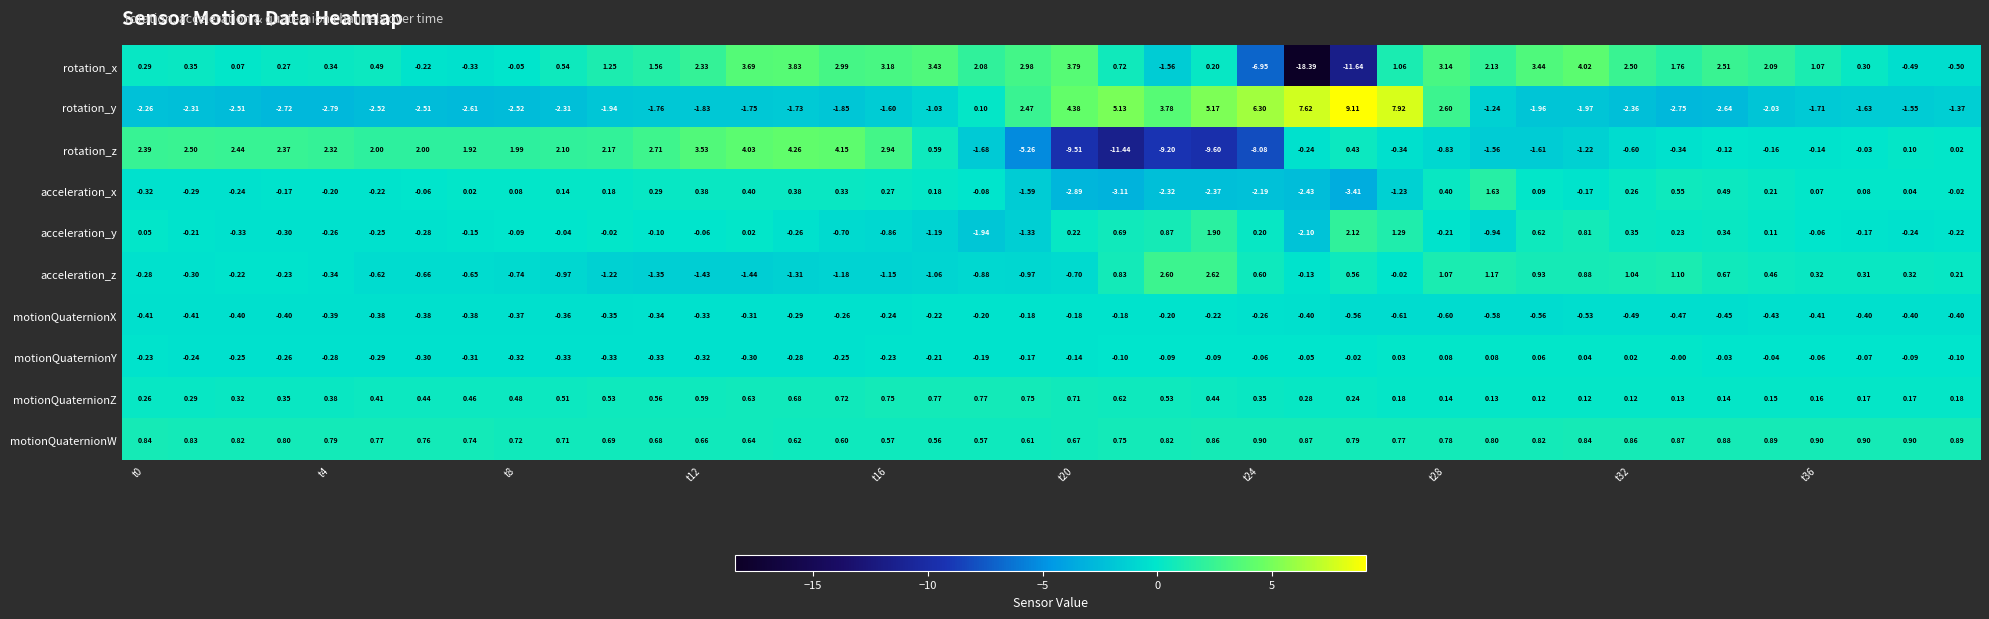

List the series in order of their peak value, highest first.

rotation_y, rotation_z, rotation_x, acceleration_z, acceleration_y, acceleration_x, motionQuaternionW, motionQuaternionZ, motionQuaternionY, motionQuaternionX